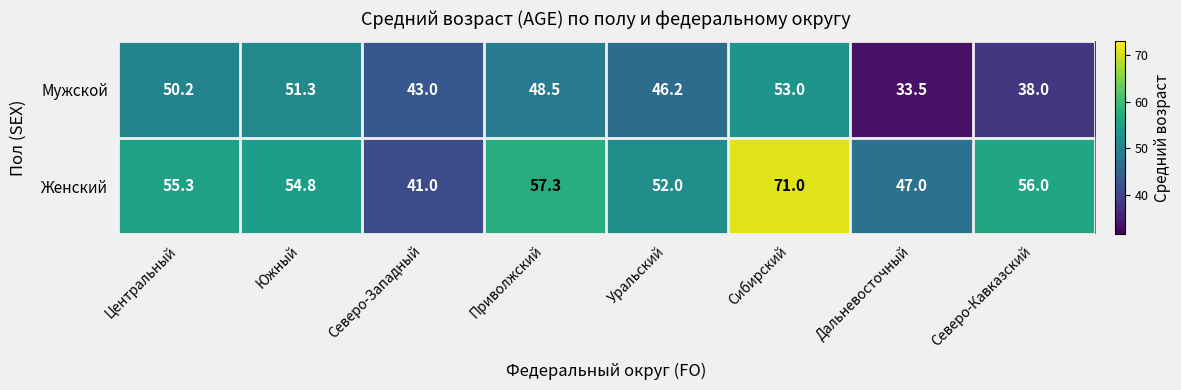

Reading left to right, what are all the values shown in this chart?

Мужской: Центральный=50.2	Южный=51.3	Северо-Западный=43.0	Приволжский=48.5	Уральский=46.2	Сибирский=53.0	Дальневосточный=33.5	Северо-Кавказский=38.0
Женский: Центральный=55.3	Южный=54.8	Северо-Западный=41.0	Приволжский=57.3	Уральский=52.0	Сибирский=71.0	Дальневосточный=47.0	Северо-Кавказский=56.0